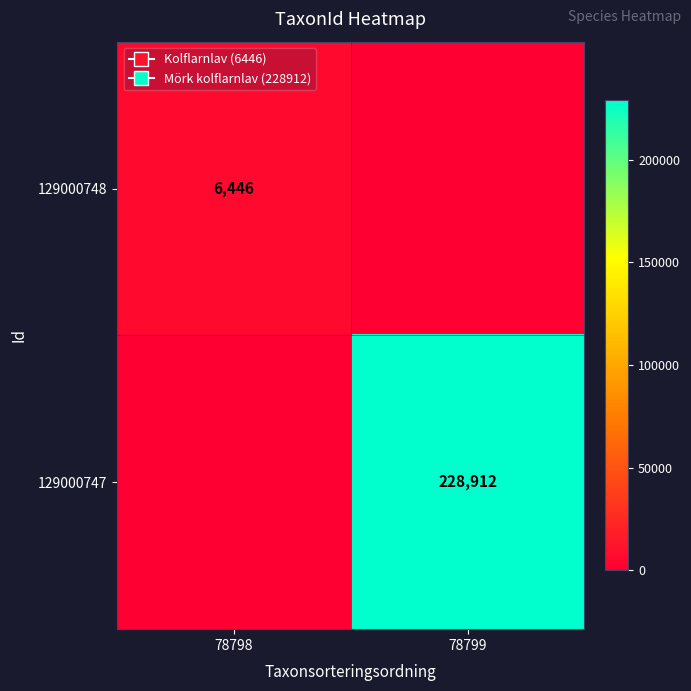

True or false: 129000748 has a value of 6446 at 78798.

True